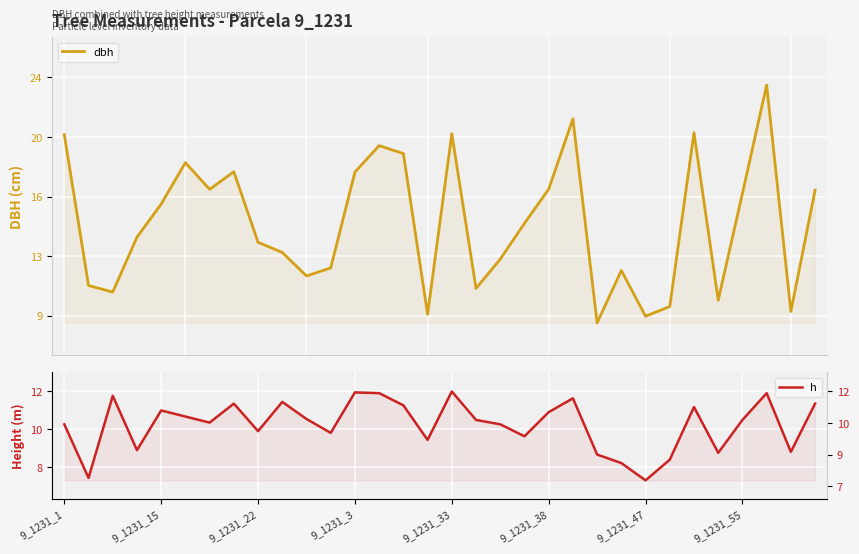

In h, how many points are higher than both neighbors (excluding endpoints)?

9